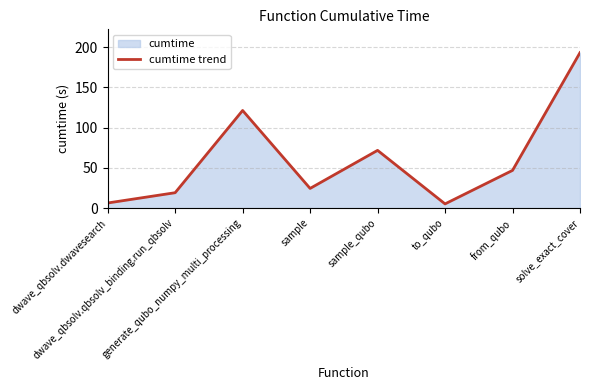

How many points are lower than both their immediate neighbors (excluding endpoints)?

2